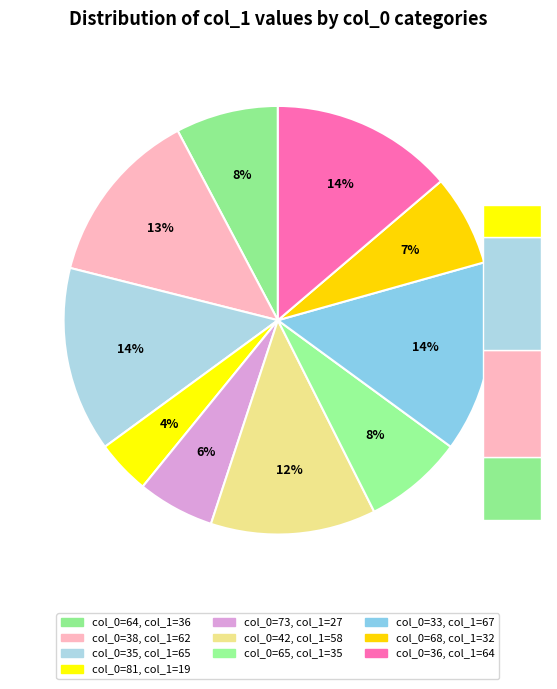

What is the largest slice in the pie chart?

33